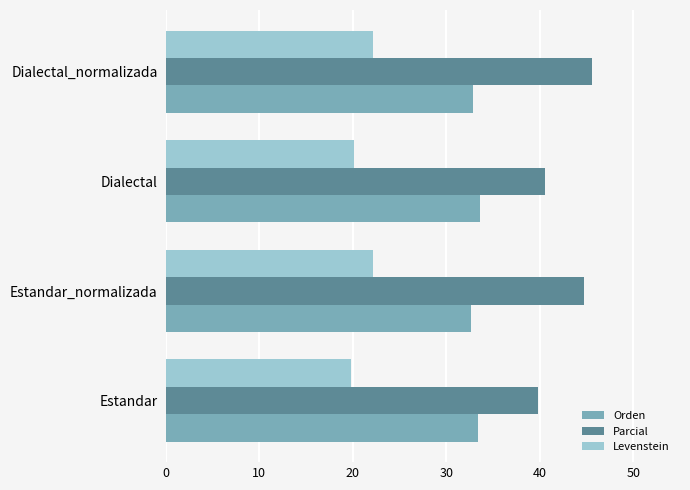

Which series has the largest range (max minus min)?

Parcial